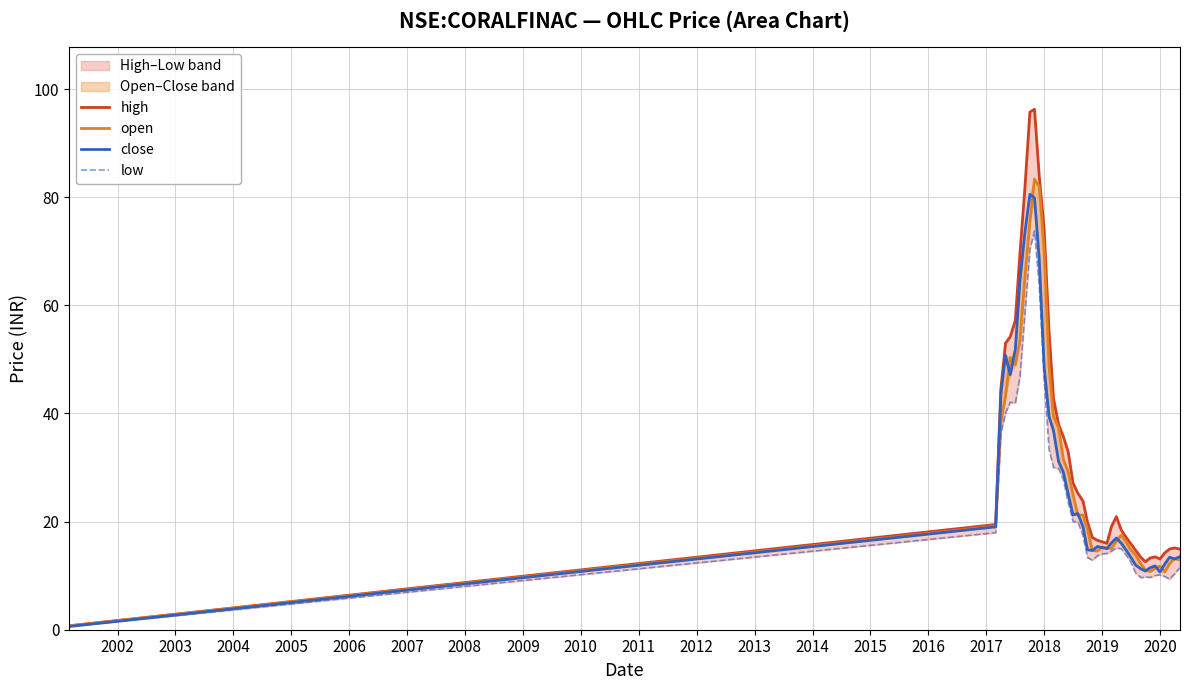

What is the maximum value for low?

73.8